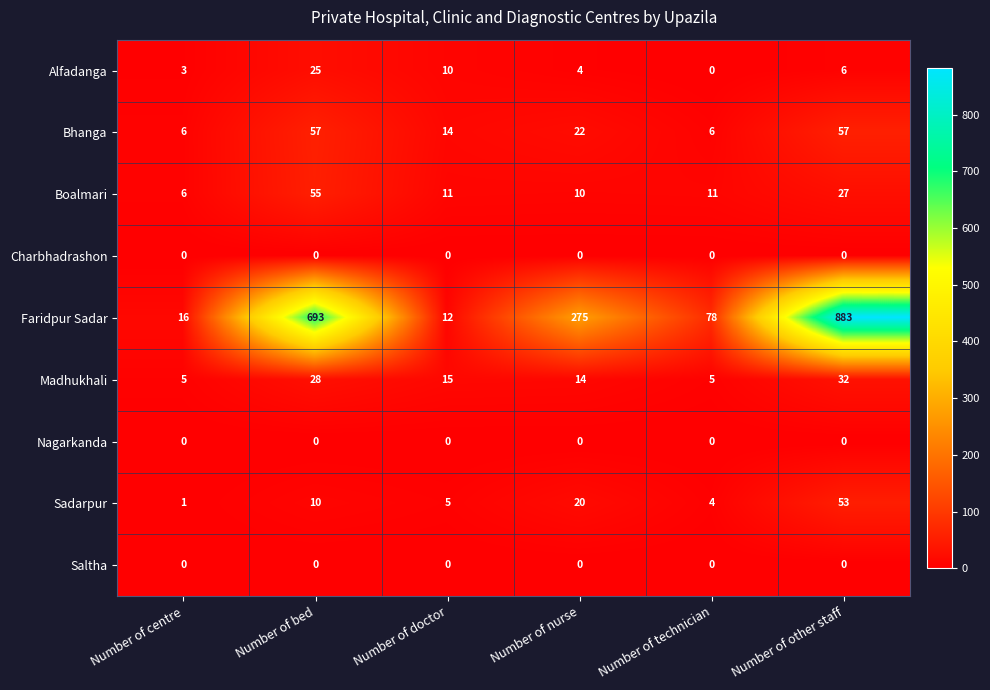

Which series has the largest total across all categories?

Faridpur Sadar